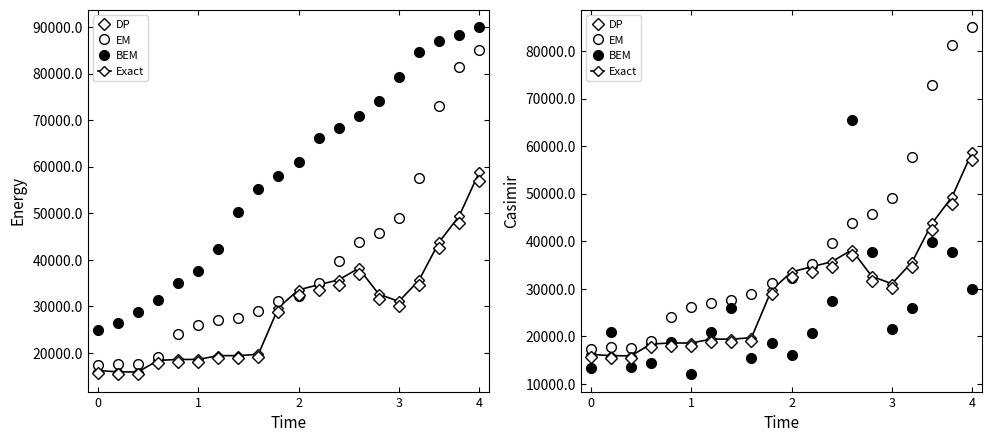

How many intersections are there between Exact and BEM?

8